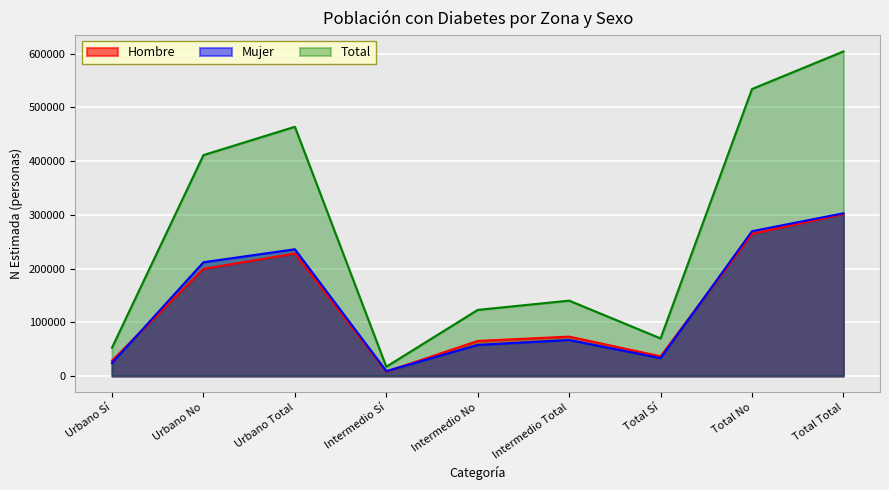

What is the difference between the maximum and minimum values in the Mujer N (estimada) series?

293603